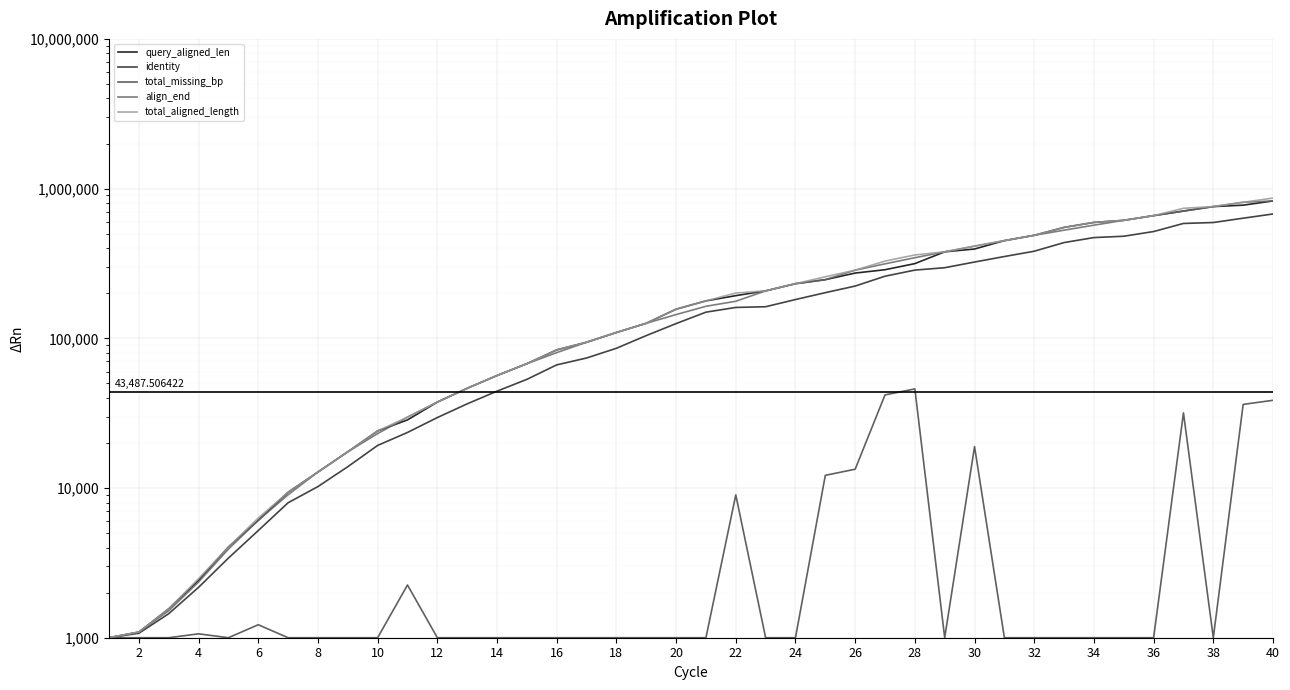

How many lines are shown in the chart?

5